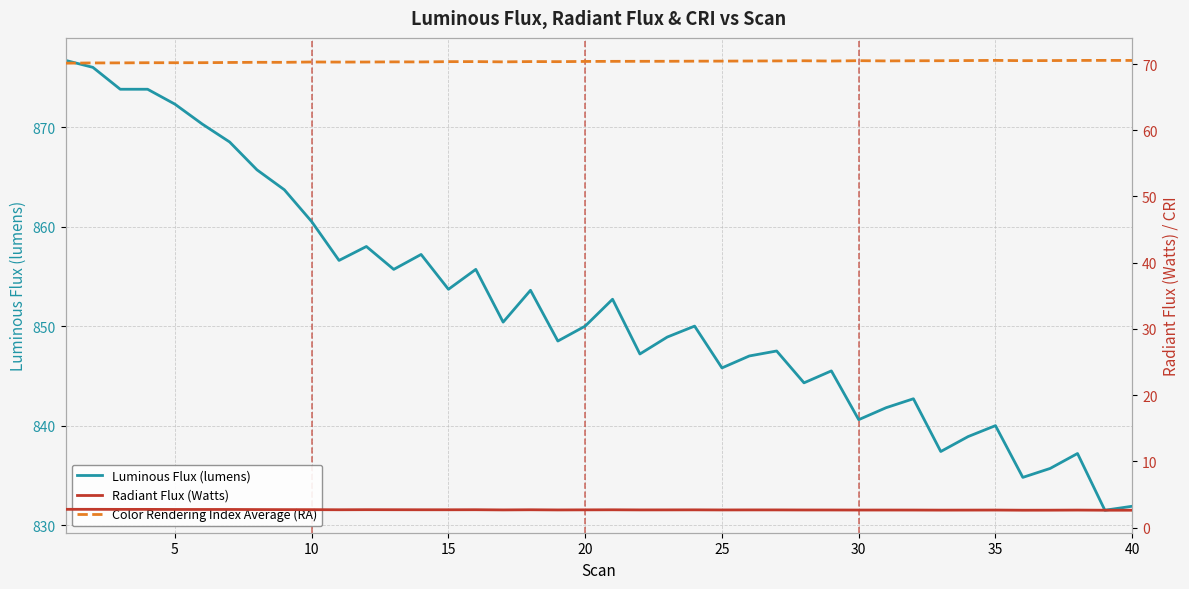

How many interior local peaks does the Color Rendering Index Average (RA) series have?

10